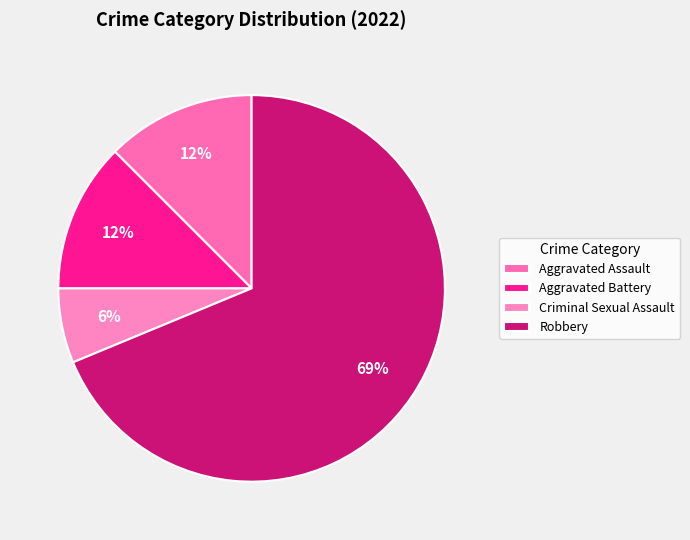

Count the number of slices in the pie.

4